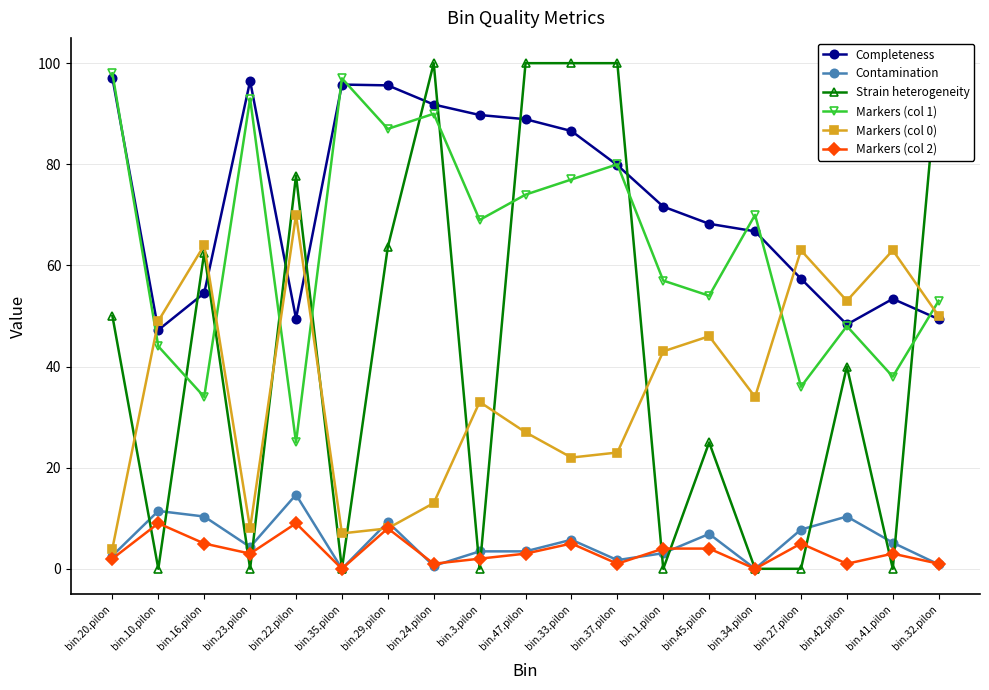

Reading left to right, extract all data points from this chart.

Completeness: bin.20.pilon=97.1	bin.10.pilon=47.2	bin.16.pilon=54.5	bin.23.pilon=96.5	bin.22.pilon=49.5	bin.35.pilon=95.8	bin.29.pilon=95.6	bin.24.pilon=91.8	bin.3.pilon=89.8	bin.47.pilon=88.9	bin.33.pilon=86.6	bin.37.pilon=79.8	bin.1.pilon=71.6	bin.45.pilon=68.2	bin.34.pilon=66.7	bin.27.pilon=57.4	bin.42.pilon=48.3	bin.41.pilon=53.4	bin.32.pilon=49.4
Contamination: bin.20.pilon=2.6	bin.10.pilon=11.4	bin.16.pilon=10.3	bin.23.pilon=4.3	bin.22.pilon=14.7	bin.35.pilon=0.0	bin.29.pilon=9.2	bin.24.pilon=0.6	bin.3.pilon=3.5	bin.47.pilon=3.5	bin.33.pilon=5.8	bin.37.pilon=1.7	bin.1.pilon=3.1	bin.45.pilon=6.9	bin.34.pilon=0.0	bin.27.pilon=7.8	bin.42.pilon=10.3	bin.41.pilon=5.2	bin.32.pilon=0.9
Strain heterogeneity: bin.20.pilon=50.0	bin.10.pilon=0.0	bin.16.pilon=62.5	bin.23.pilon=0.0	bin.22.pilon=77.8	bin.35.pilon=0.0	bin.29.pilon=63.6	bin.24.pilon=100.0	bin.3.pilon=0.0	bin.47.pilon=100.0	bin.33.pilon=100.0	bin.37.pilon=100.0	bin.1.pilon=0.0	bin.45.pilon=25.0	bin.34.pilon=0.0	bin.27.pilon=0.0	bin.42.pilon=40.0	bin.41.pilon=0.0	bin.32.pilon=100.0
Markers (col 1): bin.20.pilon=98.0	bin.10.pilon=44.0	bin.16.pilon=34.0	bin.23.pilon=93.0	bin.22.pilon=25.0	bin.35.pilon=97.0	bin.29.pilon=87.0	bin.24.pilon=90.0	bin.3.pilon=69.0	bin.47.pilon=74.0	bin.33.pilon=77.0	bin.37.pilon=80.0	bin.1.pilon=57.0	bin.45.pilon=54.0	bin.34.pilon=70.0	bin.27.pilon=36.0	bin.42.pilon=48.0	bin.41.pilon=38.0	bin.32.pilon=53.0
Markers (col 0): bin.20.pilon=4.0	bin.10.pilon=49.0	bin.16.pilon=64.0	bin.23.pilon=8.0	bin.22.pilon=70.0	bin.35.pilon=7.0	bin.29.pilon=8.0	bin.24.pilon=13.0	bin.3.pilon=33.0	bin.47.pilon=27.0	bin.33.pilon=22.0	bin.37.pilon=23.0	bin.1.pilon=43.0	bin.45.pilon=46.0	bin.34.pilon=34.0	bin.27.pilon=63.0	bin.42.pilon=53.0	bin.41.pilon=63.0	bin.32.pilon=50.0
Markers (col 2): bin.20.pilon=2.0	bin.10.pilon=9.0	bin.16.pilon=5.0	bin.23.pilon=3.0	bin.22.pilon=9.0	bin.35.pilon=0.0	bin.29.pilon=8.0	bin.24.pilon=1.0	bin.3.pilon=2.0	bin.47.pilon=3.0	bin.33.pilon=5.0	bin.37.pilon=1.0	bin.1.pilon=4.0	bin.45.pilon=4.0	bin.34.pilon=0.0	bin.27.pilon=5.0	bin.42.pilon=1.0	bin.41.pilon=3.0	bin.32.pilon=1.0